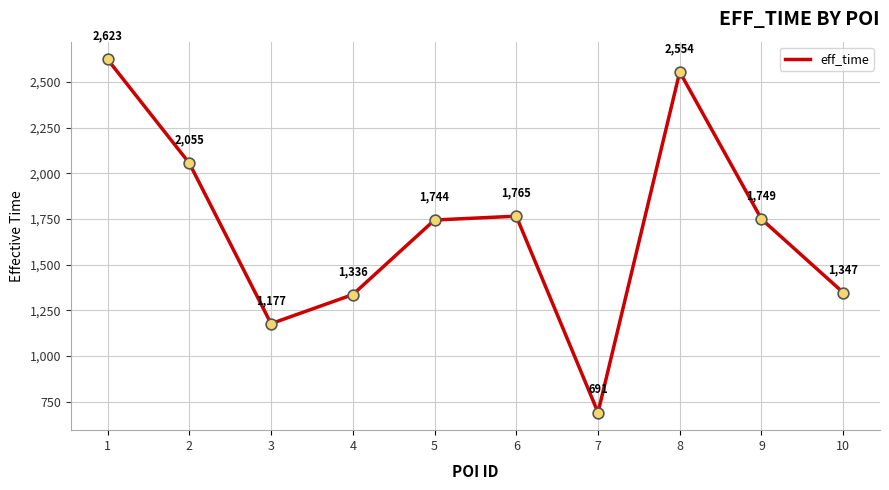

What is the change in value from 6 to 8?

+789